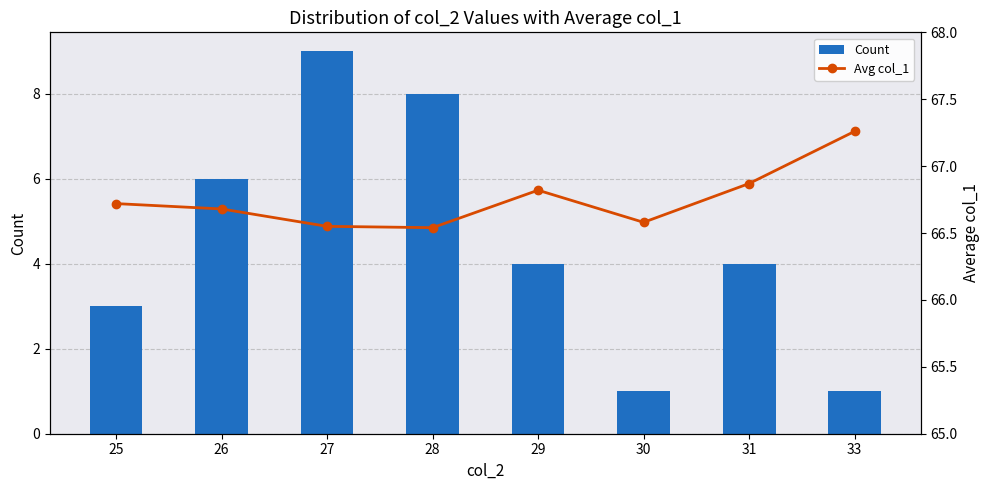

The value of Count at 29 is 2.0. True or false?

False